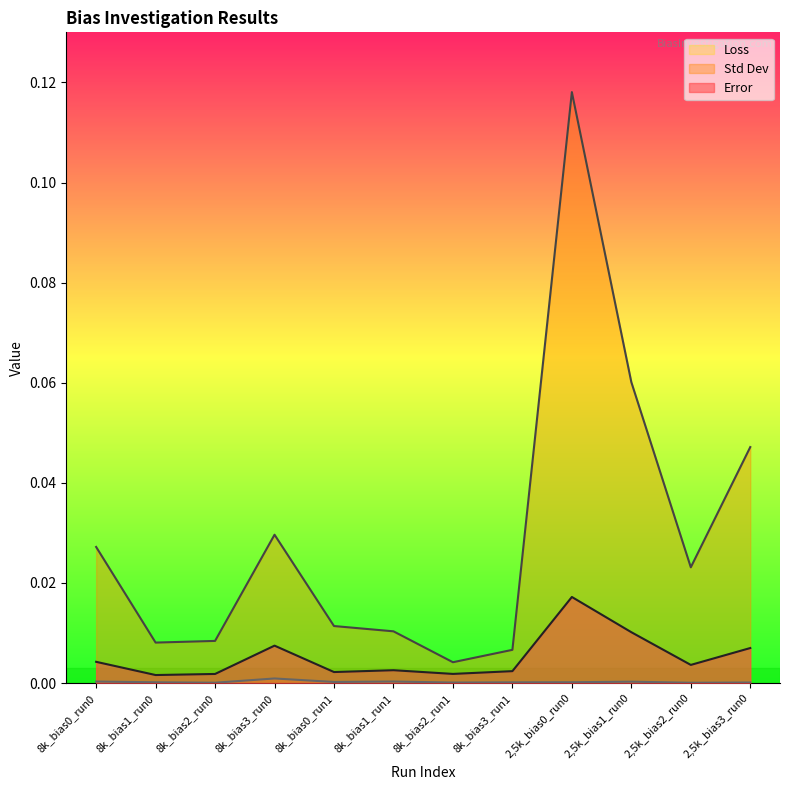

What is the label of the 5th point from the left?

8k_bias0_run1